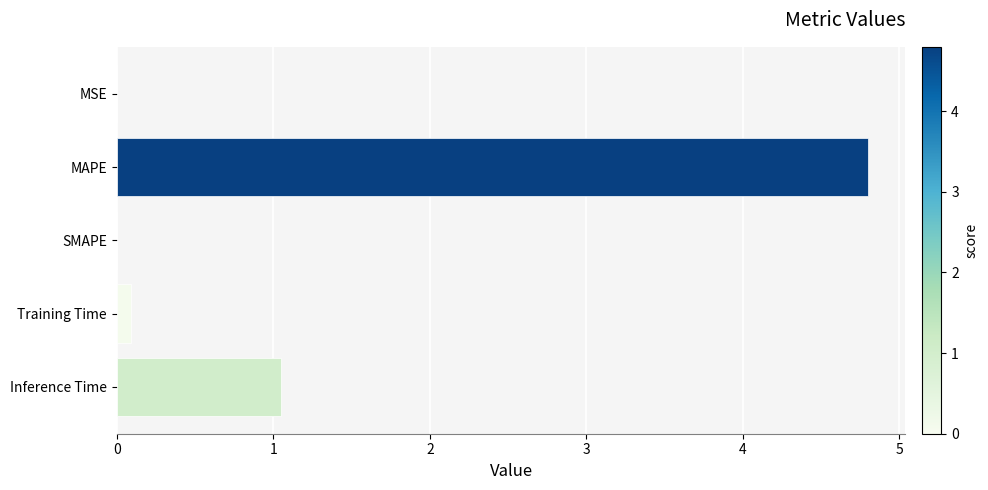

What is the greatest value displayed?

4.8